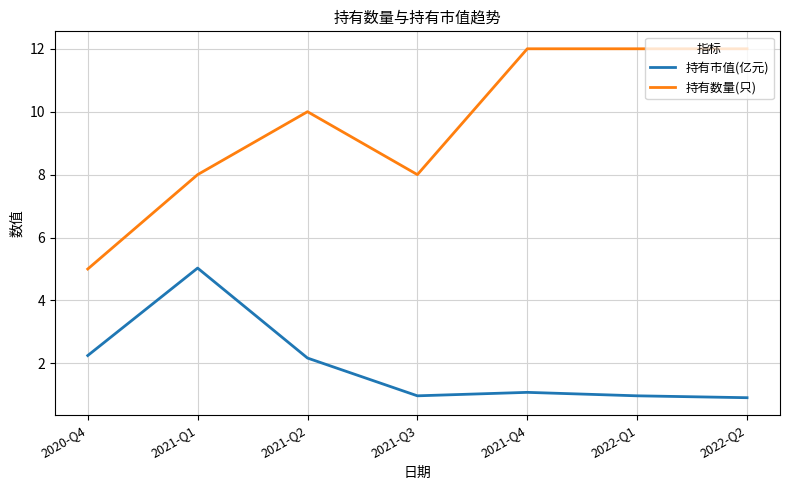

In 持有数量(只), how many points are lower than both neighbors (excluding endpoints)?

1